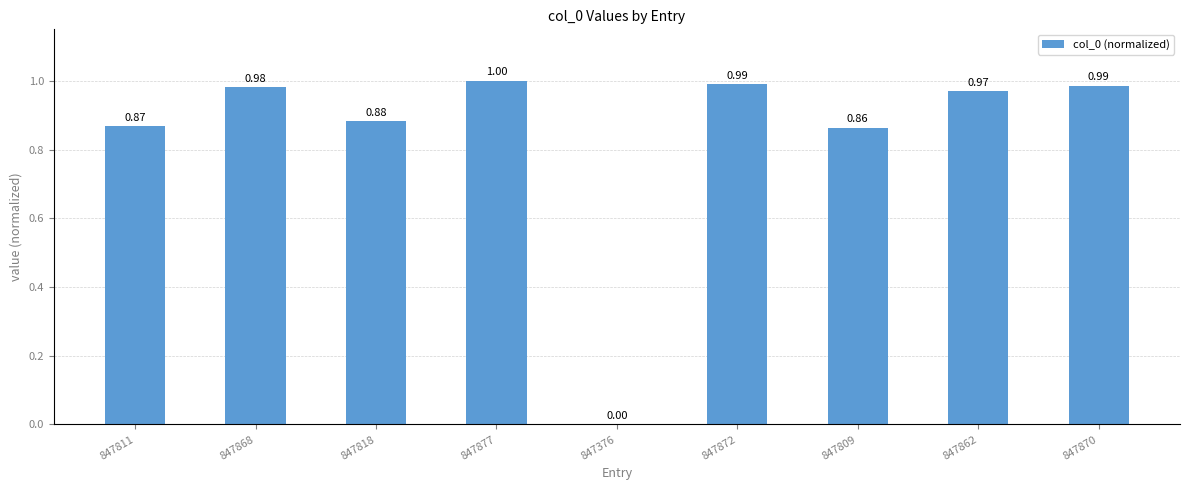

What is the change in value from 847376 to 847862?

+1.0